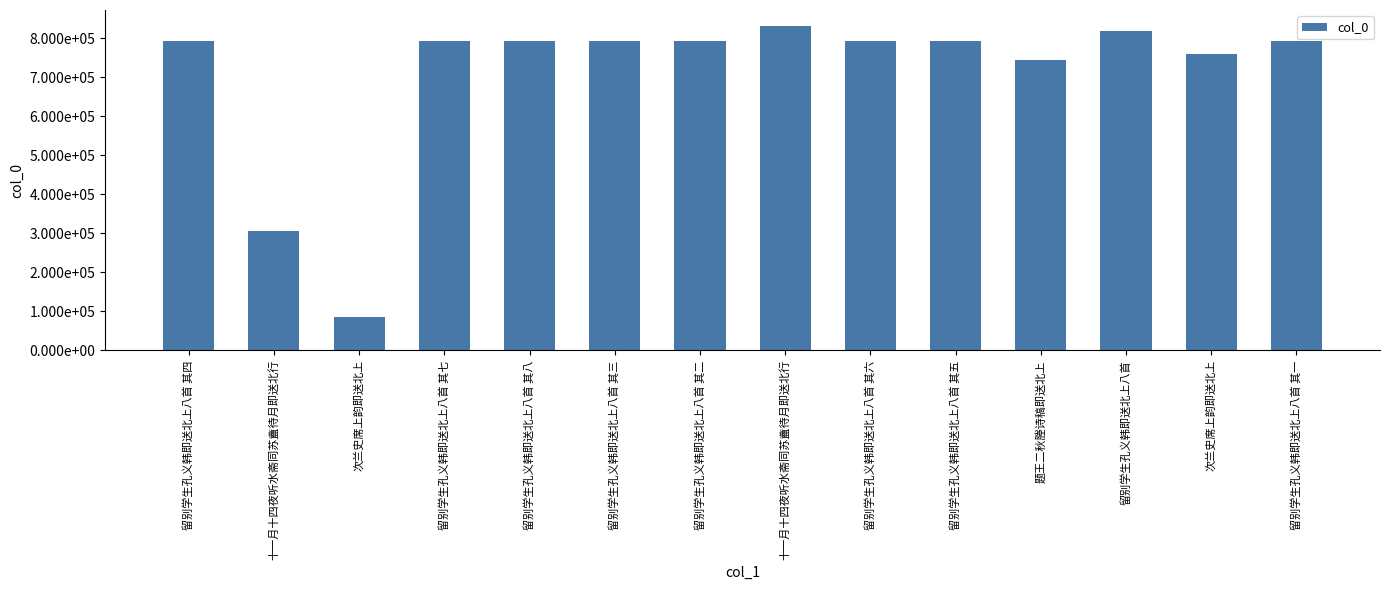

List the labels in order of value, largest first.

十一月十四夜听水斋同苏盦待月即送北行, 留别学生孔义韩即送北上八首, 留别学生孔义韩即送北上八首 其八, 留别学生孔义韩即送北上八首 其七, 留别学生孔义韩即送北上八首 其六, 留别学生孔义韩即送北上八首 其五, 留别学生孔义韩即送北上八首 其四, 留别学生孔义韩即送北上八首 其三, 留别学生孔义韩即送北上八首 其二, 留别学生孔义韩即送北上八首 其一, 次兰史席上韵即送北上, 题王二秋塍诗稿即送北上, 十一月十四夜听水斋同苏盦待月即送北行, 次兰史席上韵即送北上